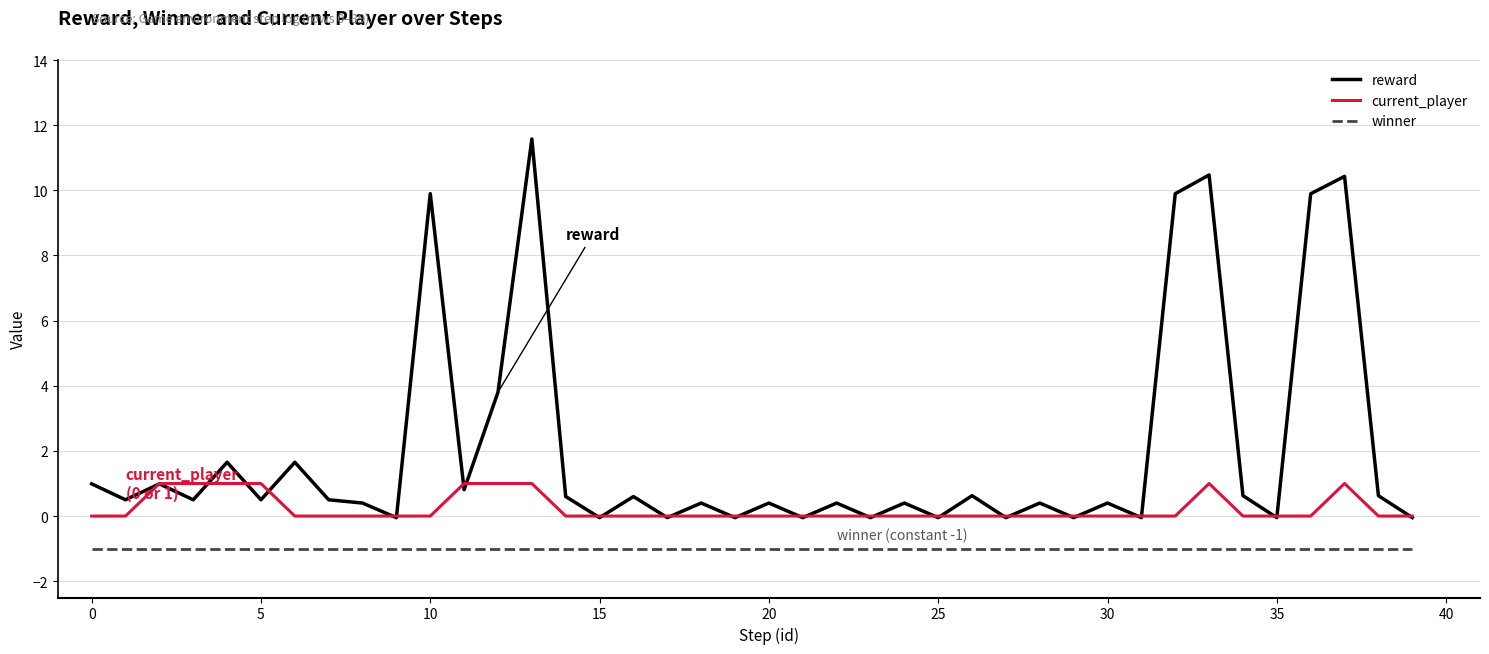

Rank the series by their average value, from highest to lowest.

reward, current_player, winner